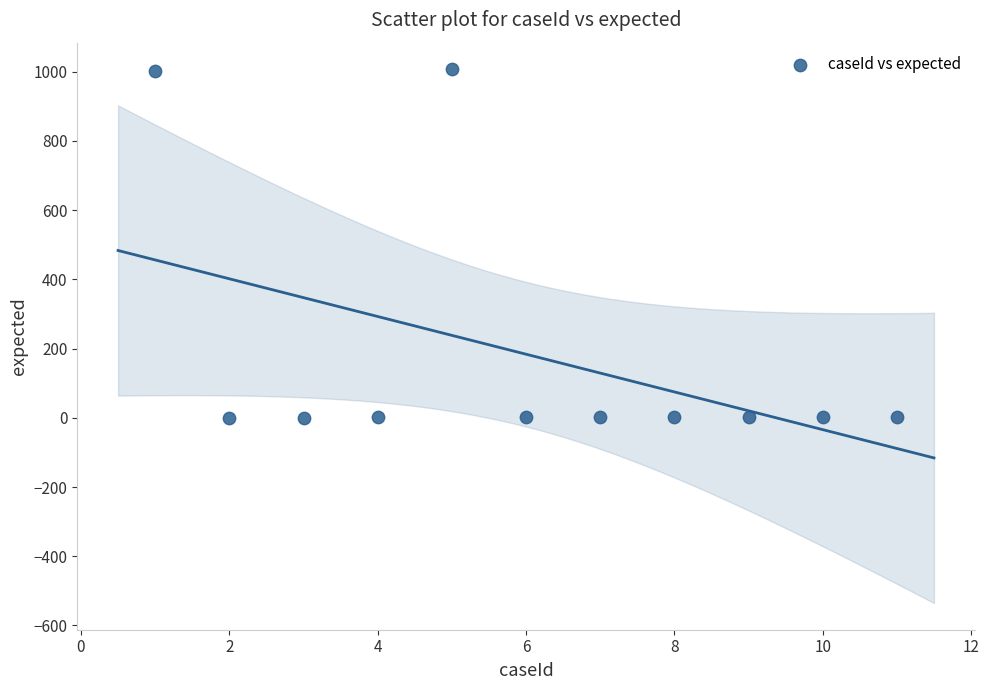

What is the average X value?

6